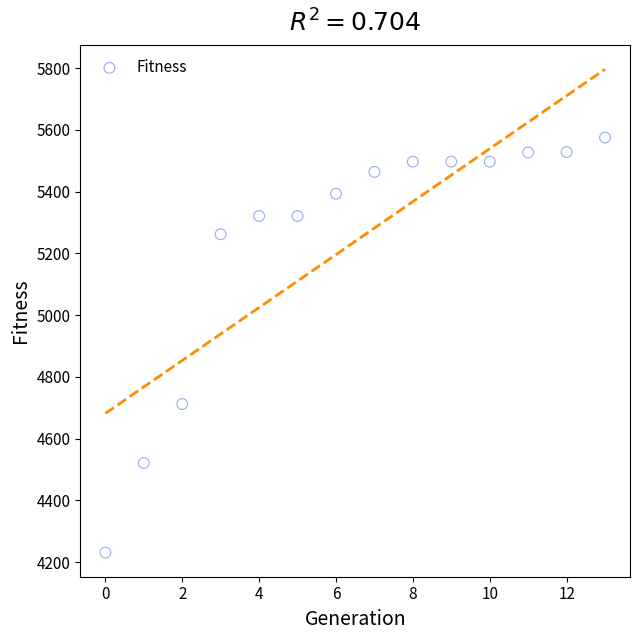

What is the range of Y values (max minus min)?

1344